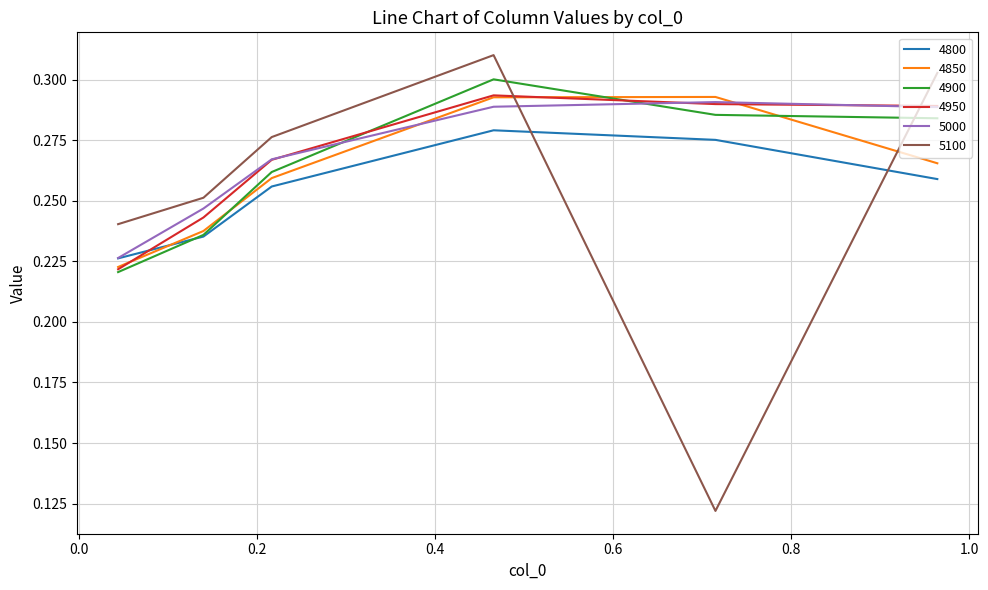

True or false: 5000 and 4900 cross at least once.

True